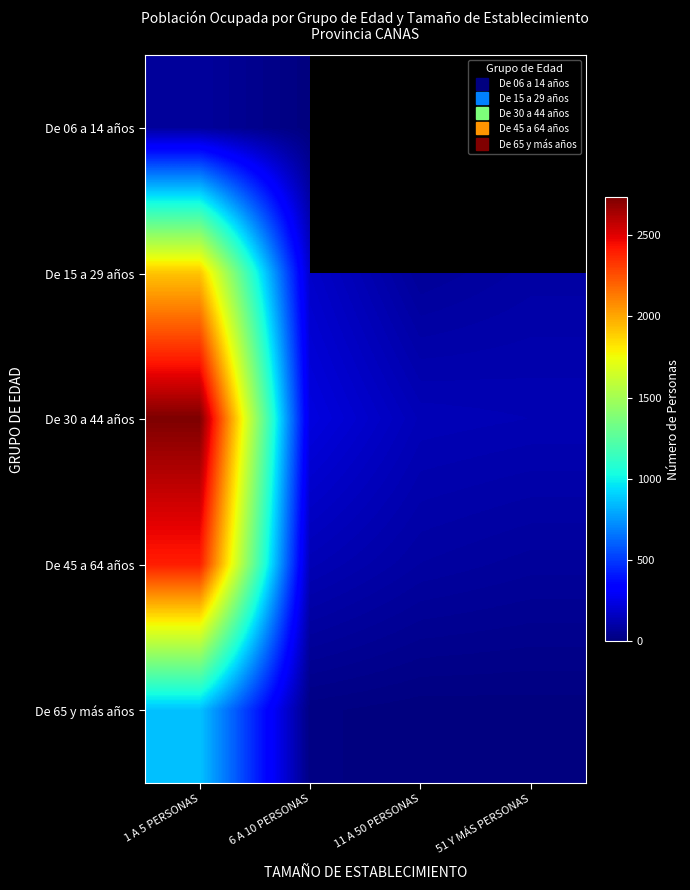

Which series has the widest spread of values?

De 30 a 44 años